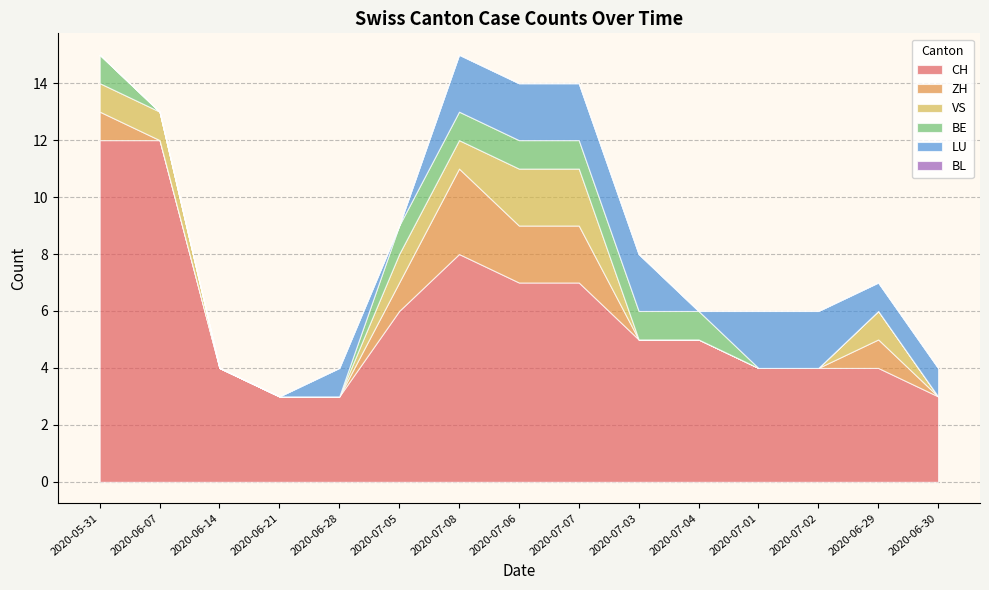

What is the highest value of the LU series?

2